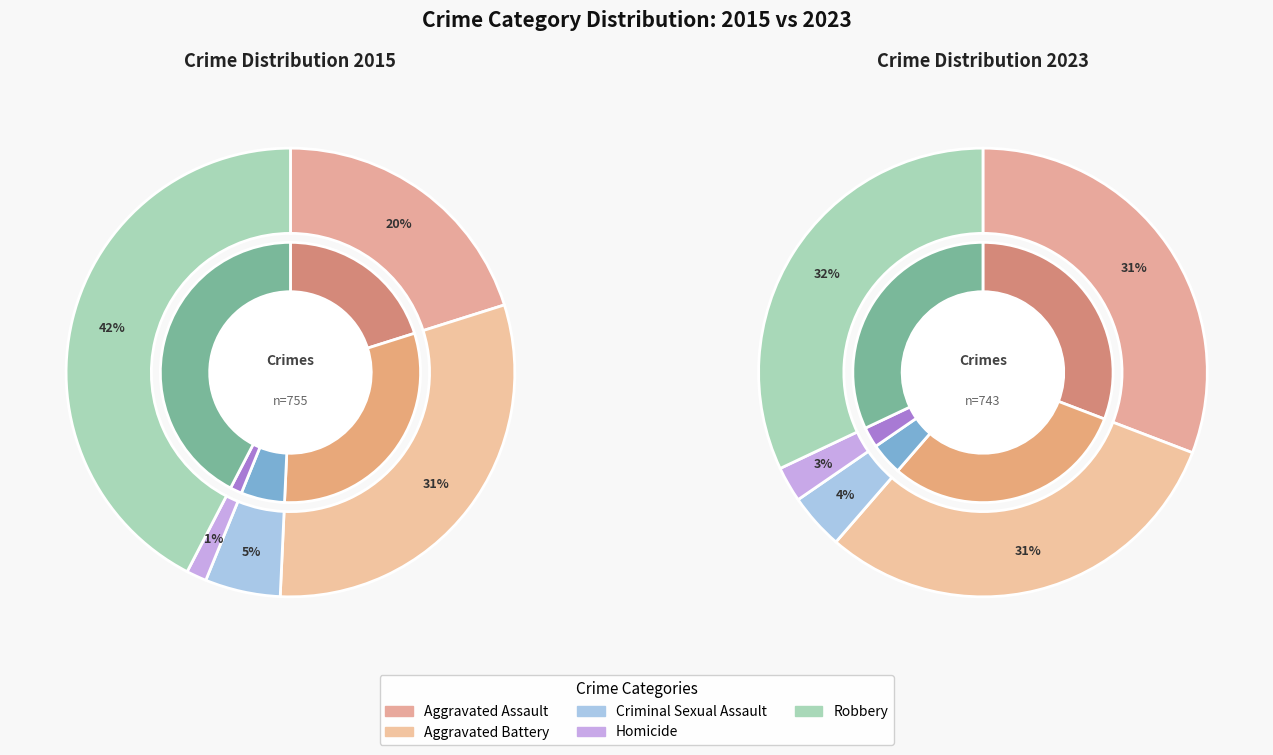

To the nearest percent, what percentage of the pie is Criminal Sexual Assault?

5%